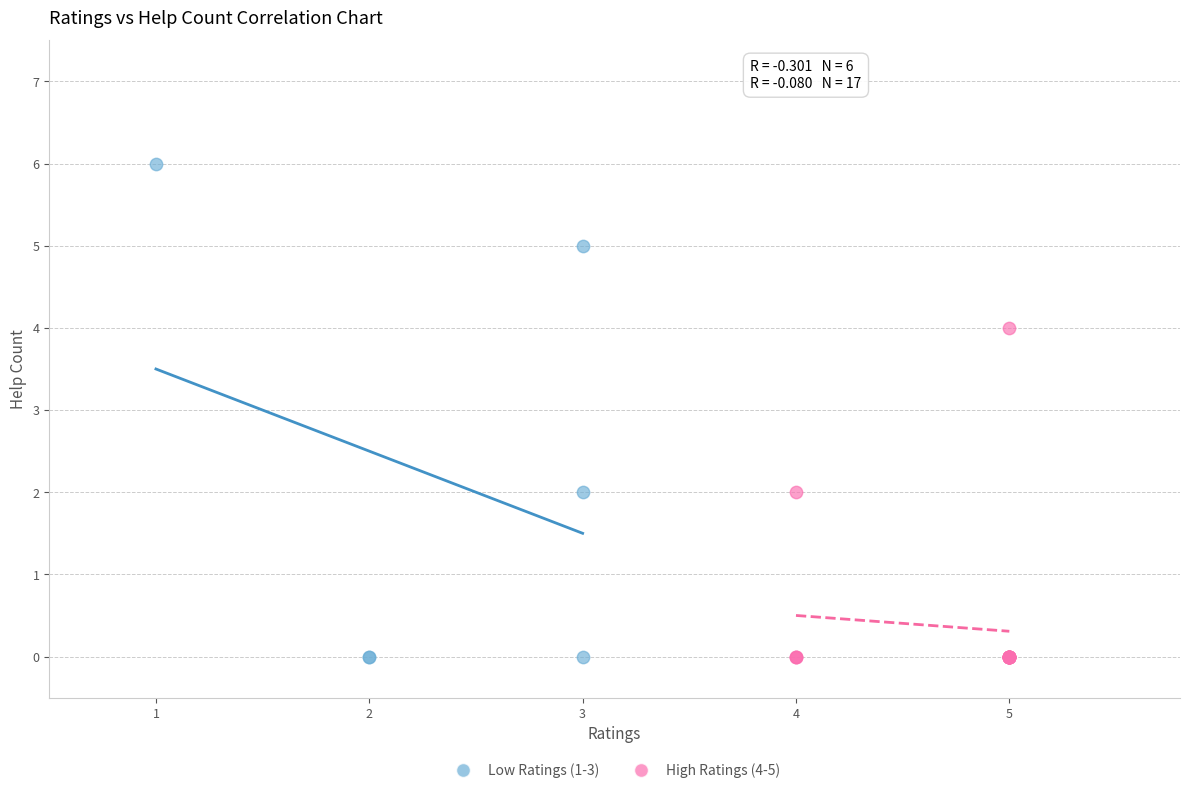

Which series contains the highest Y value?

Low Ratings (1-3)